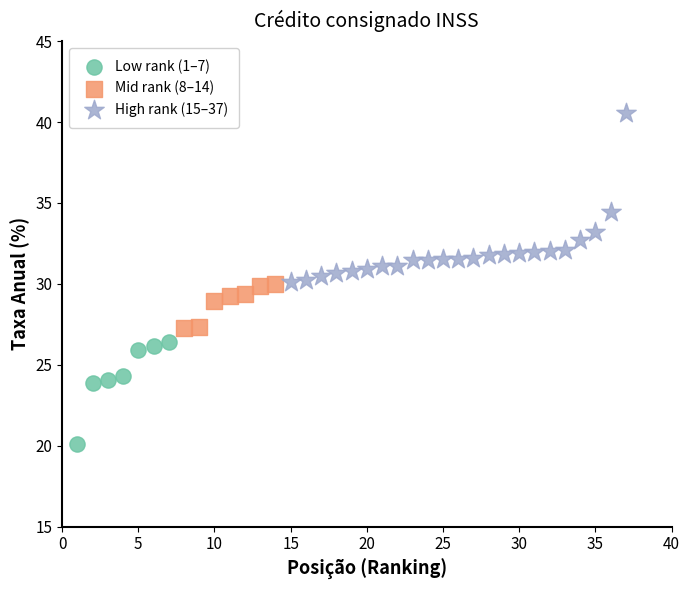

Which series has the largest Y range (max minus min)?

High rank (15–37)